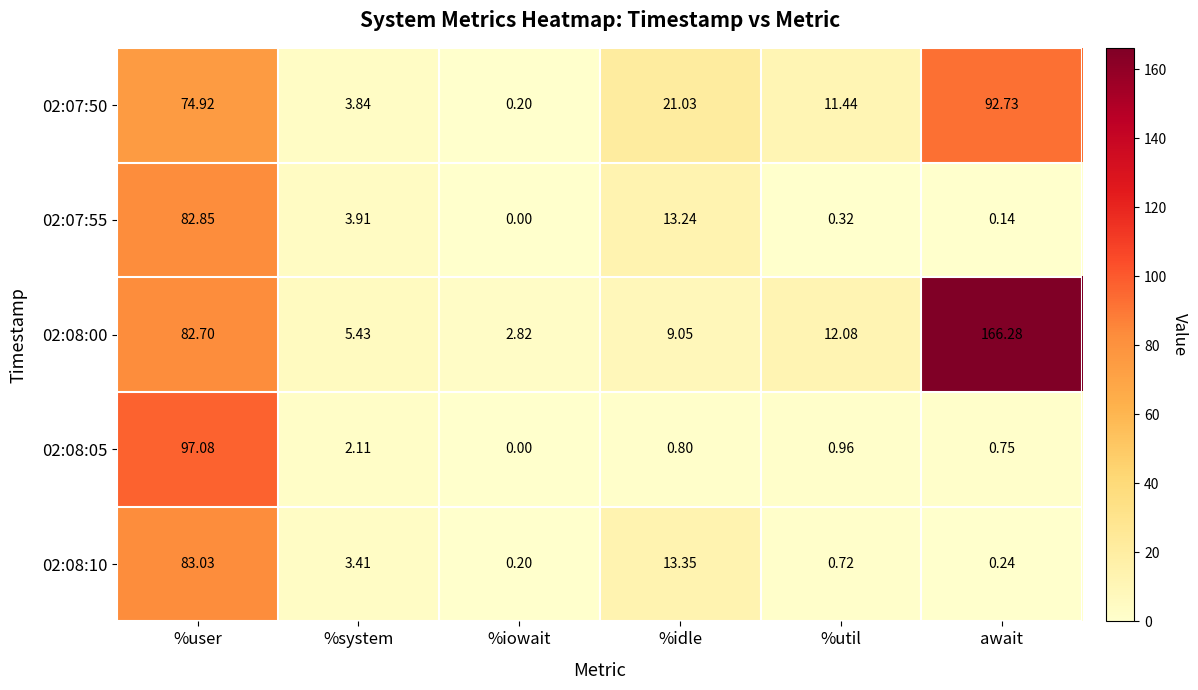

Count the number of categories in the chart.

6